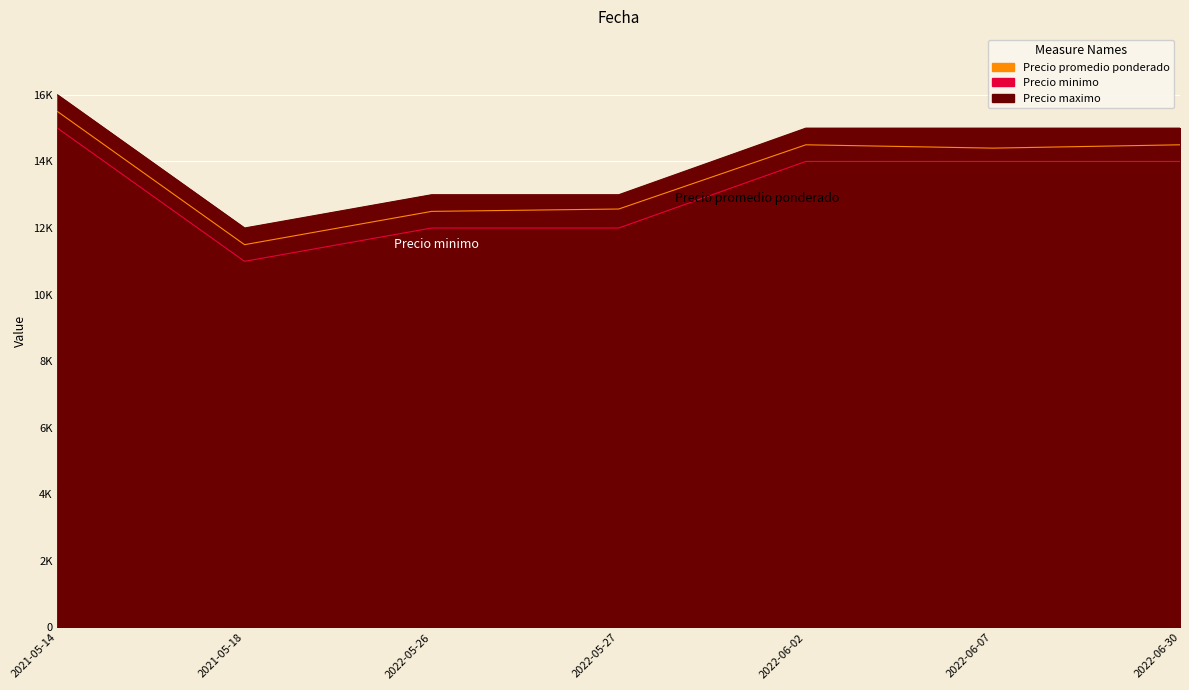

What is the average value of the Precio minimo series?

13143